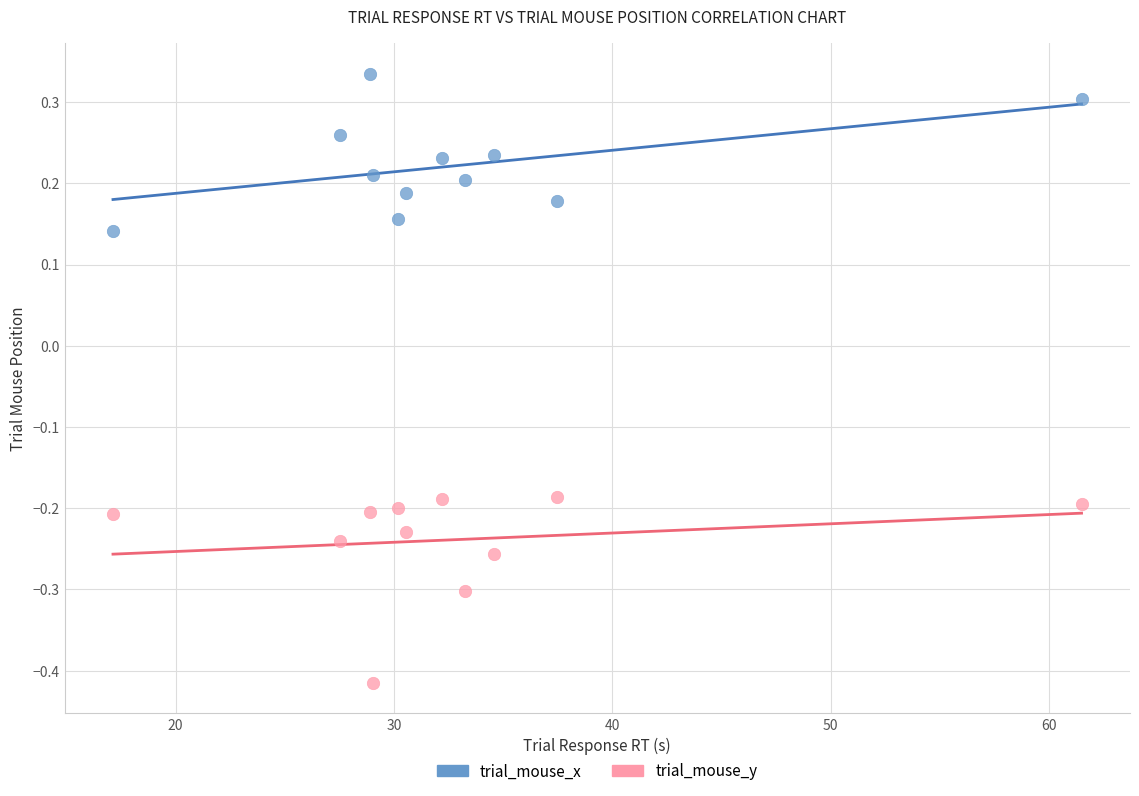

Which series reaches the minimum Y coordinate?

trial_mouse_y